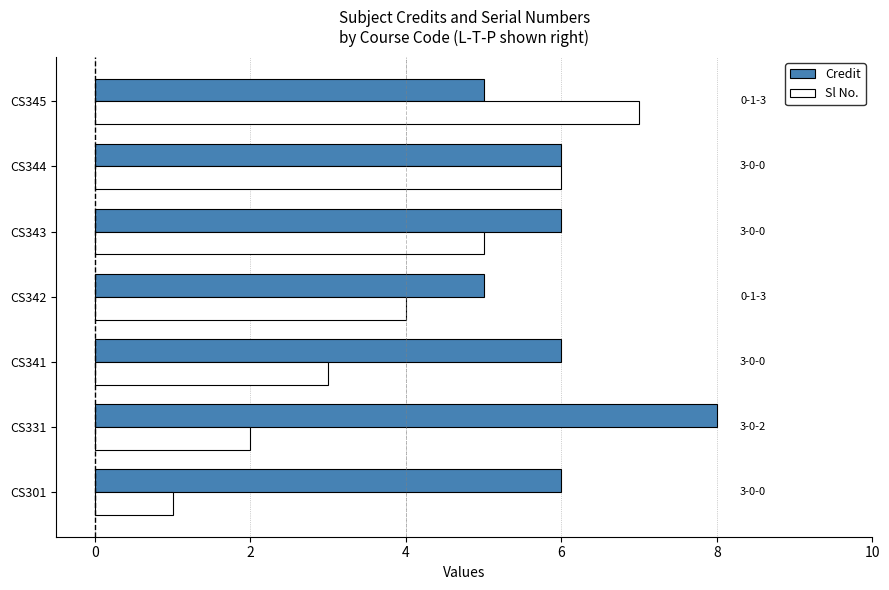

What is the average value of the Credit series?

6